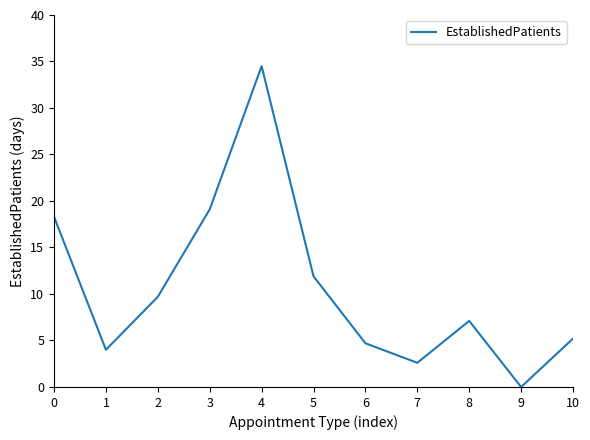

What is the maximum value shown in the chart?

34.5